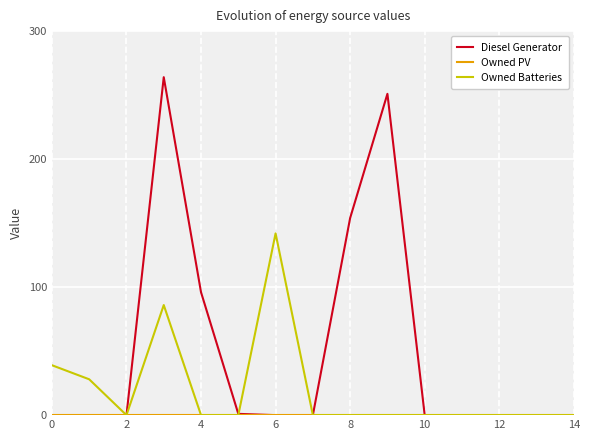

Which series has the largest range (max minus min)?

Diesel Generator